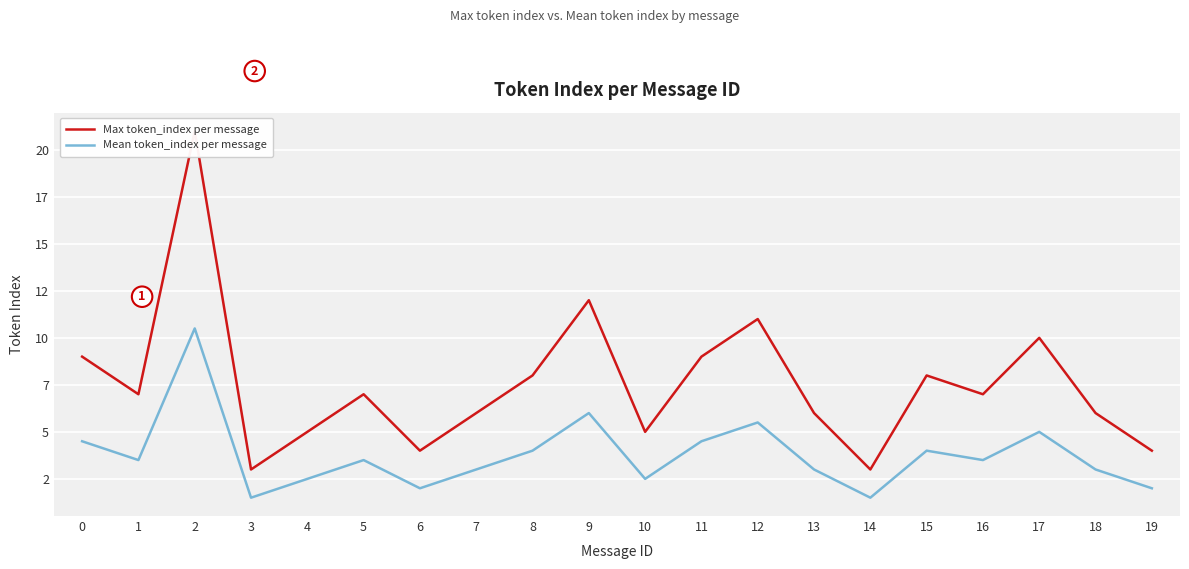

Which series has the largest range (max minus min)?

Max token_index per message